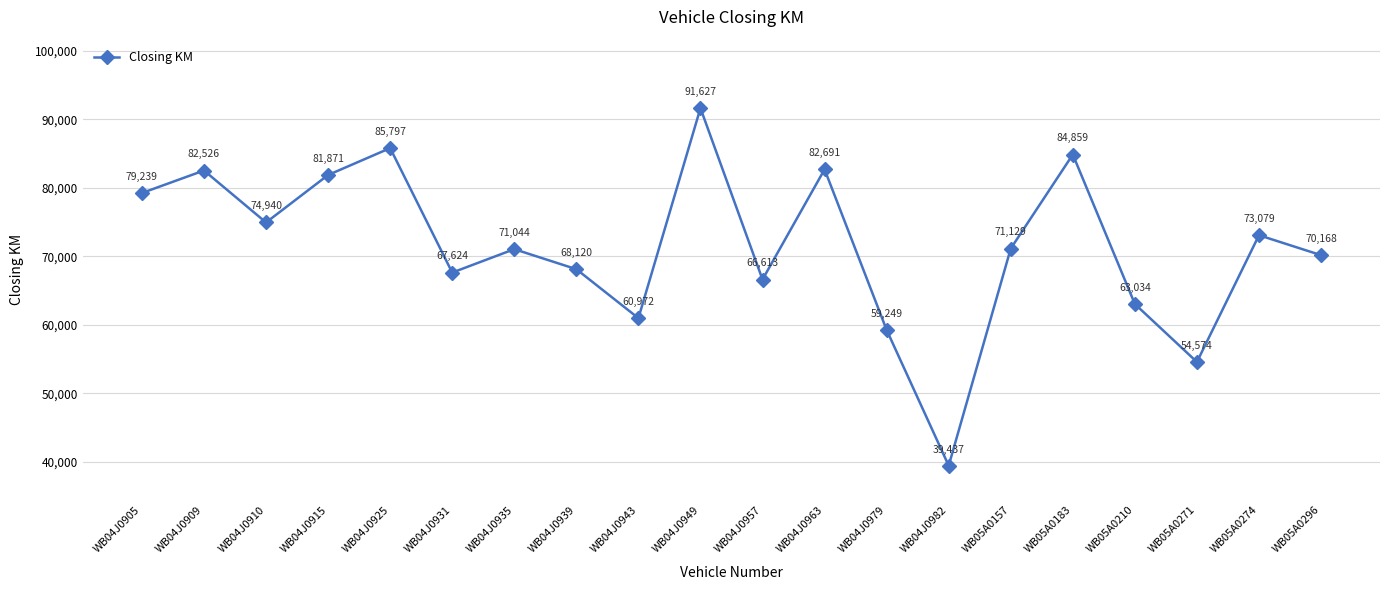

What is the maximum value shown in the chart?

91627